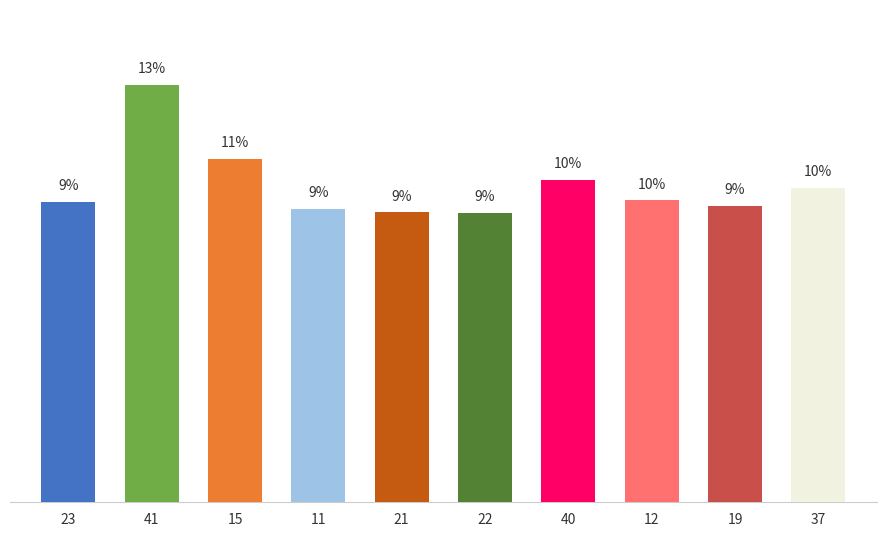

Is it true that the value at 41 is 17.9?

False